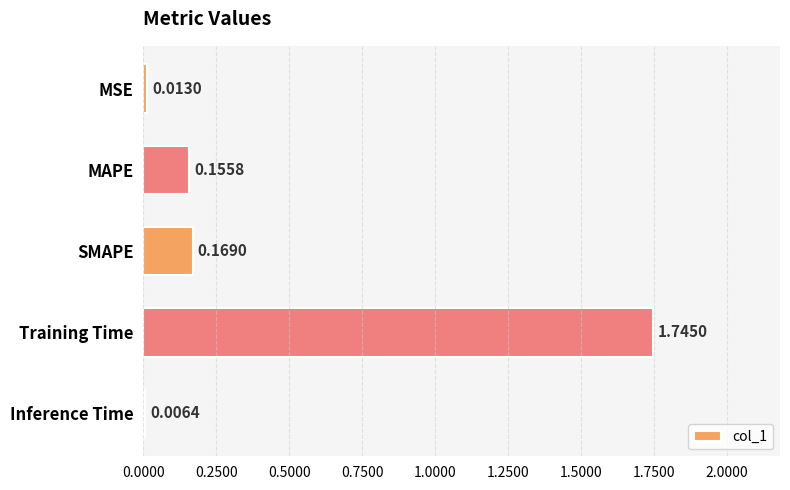

Which label corresponds to the largest value in the chart?

Training Time